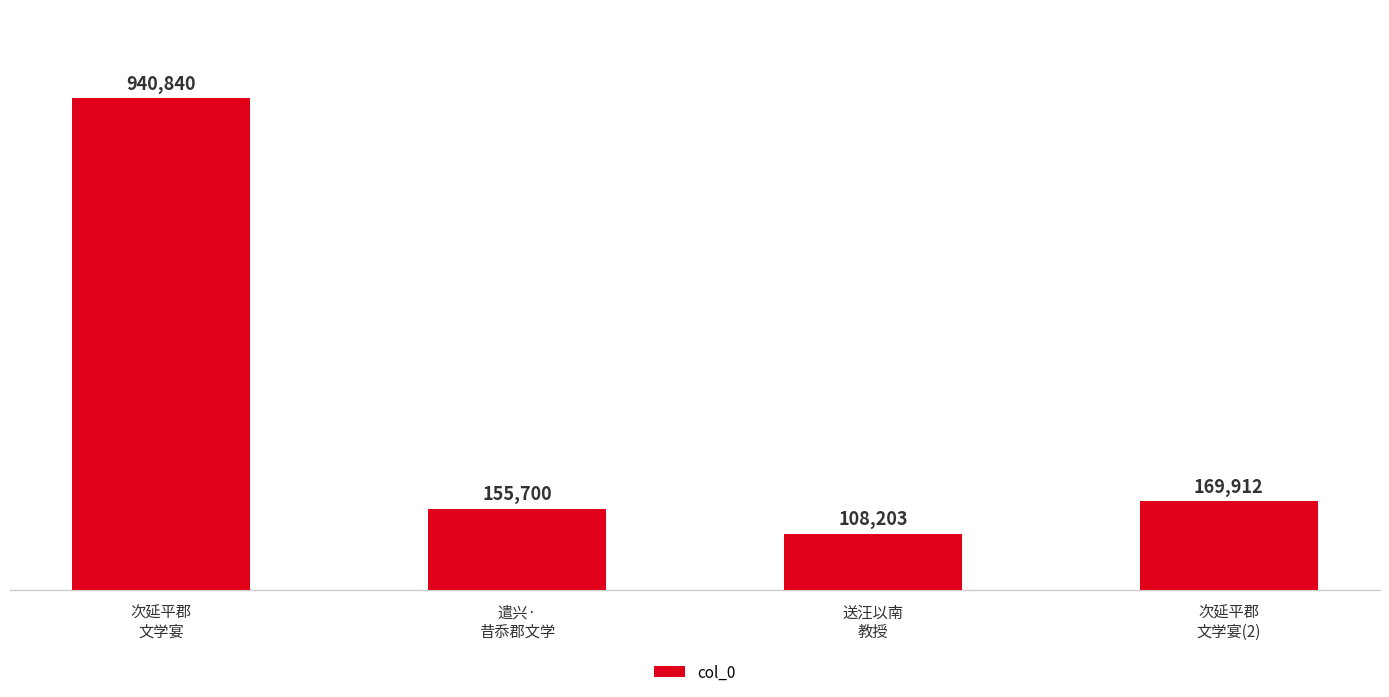

Reading left to right, transcribe all the data shown in this chart.

次延平郡
文学宴=940840	遣兴·
昔忝郡文学=155700	送汪以南
教授=108203	次延平郡
文学宴(2)=169912